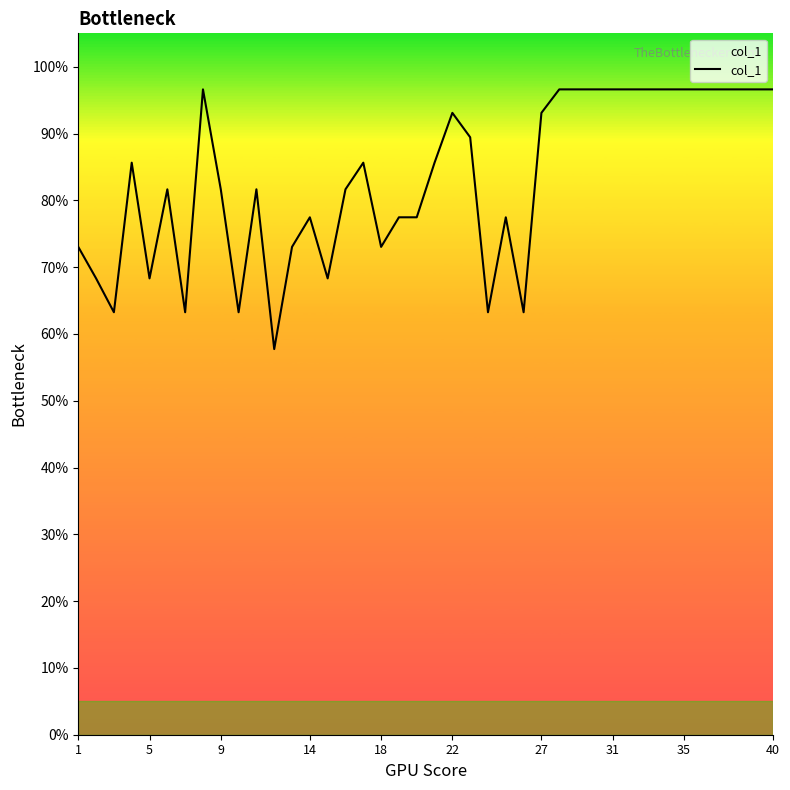

How many series are shown in this chart?

1